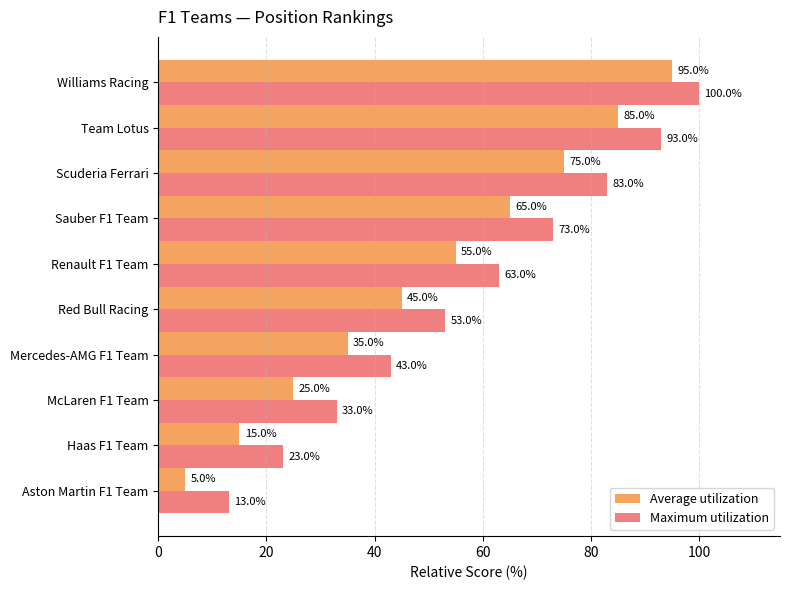

What is the difference between the maximum and minimum values in the Maximum utilization series?

87.0